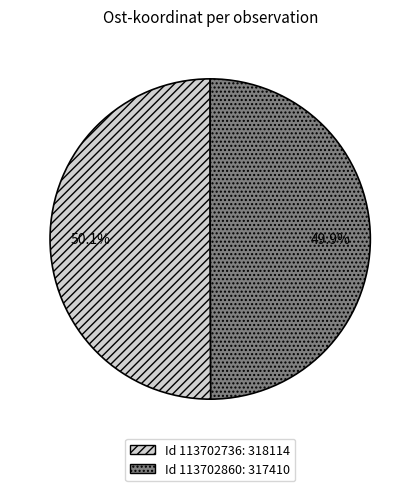

How many slices are in this pie chart?

2